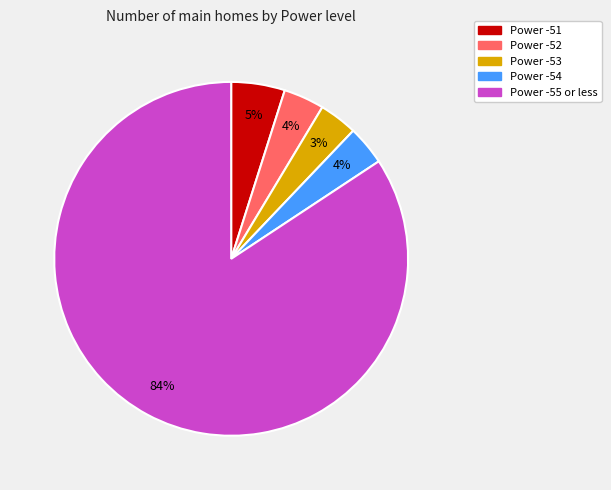

Is there a majority slice in this chart?

Yes